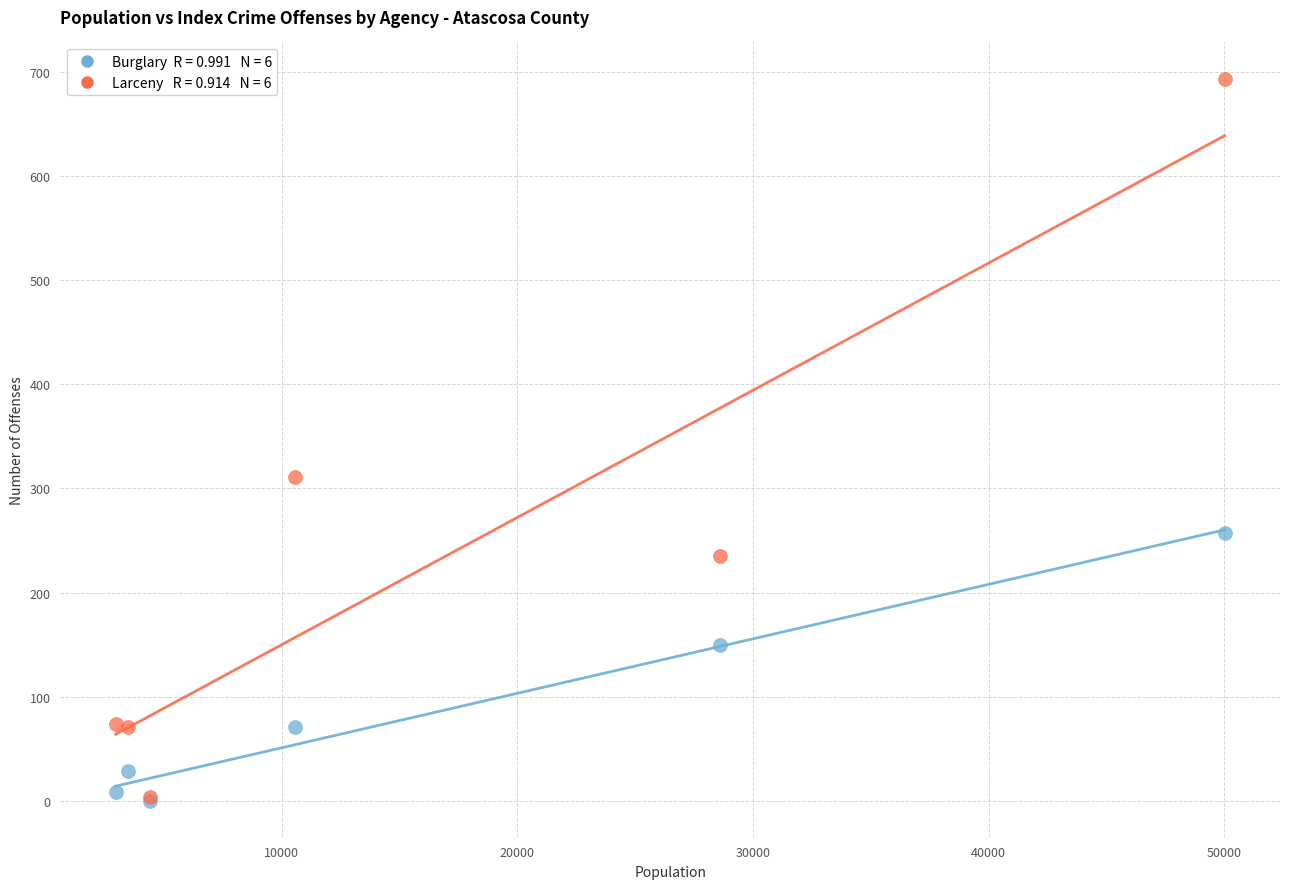

Across all series, what Y value is closest to 347?

311